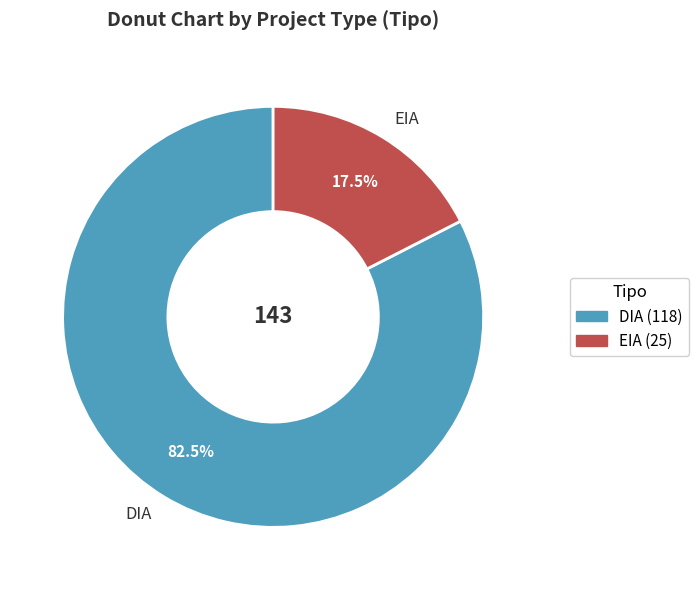

Do EIA and DIA together represent more than half of the pie?

Yes